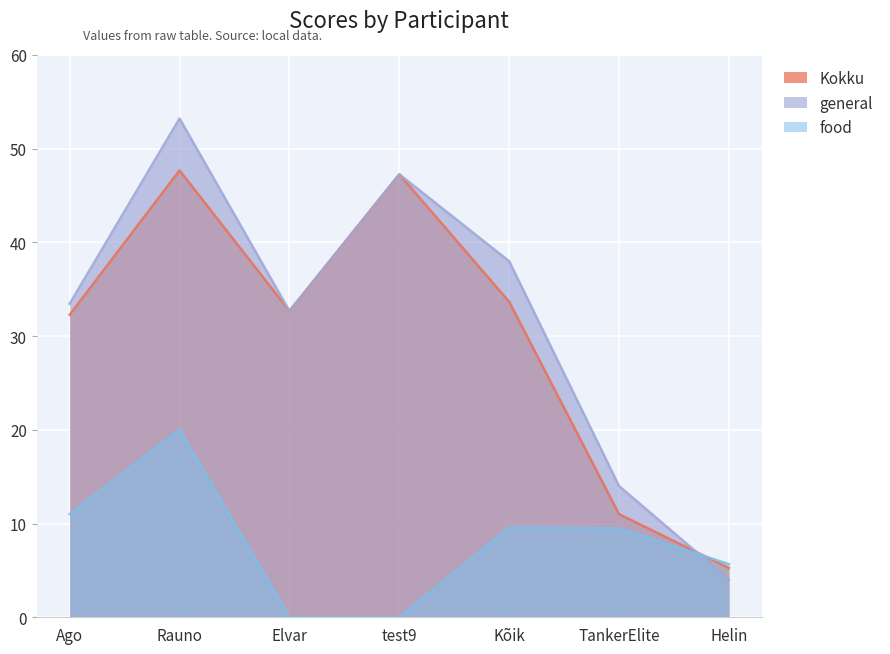

At test9, list the series in order from smallest to largest.

food, Kokku, general